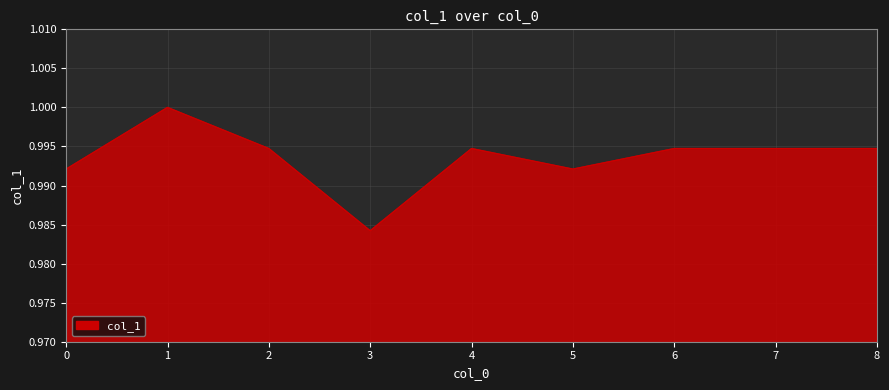

True or false: the data shows 1.5 at 8.

False